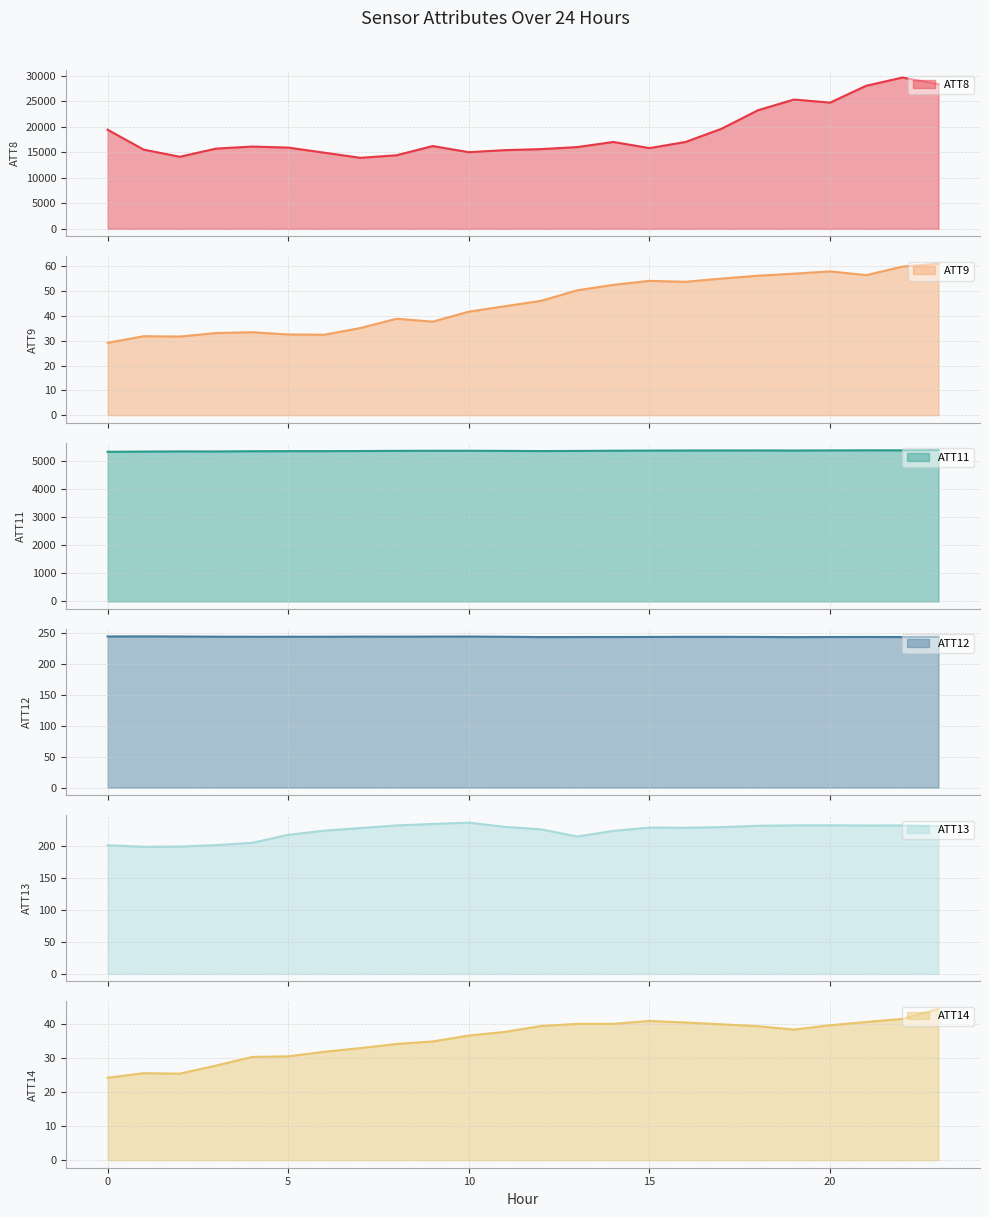

Where is the first local minimum for ATT8?

2